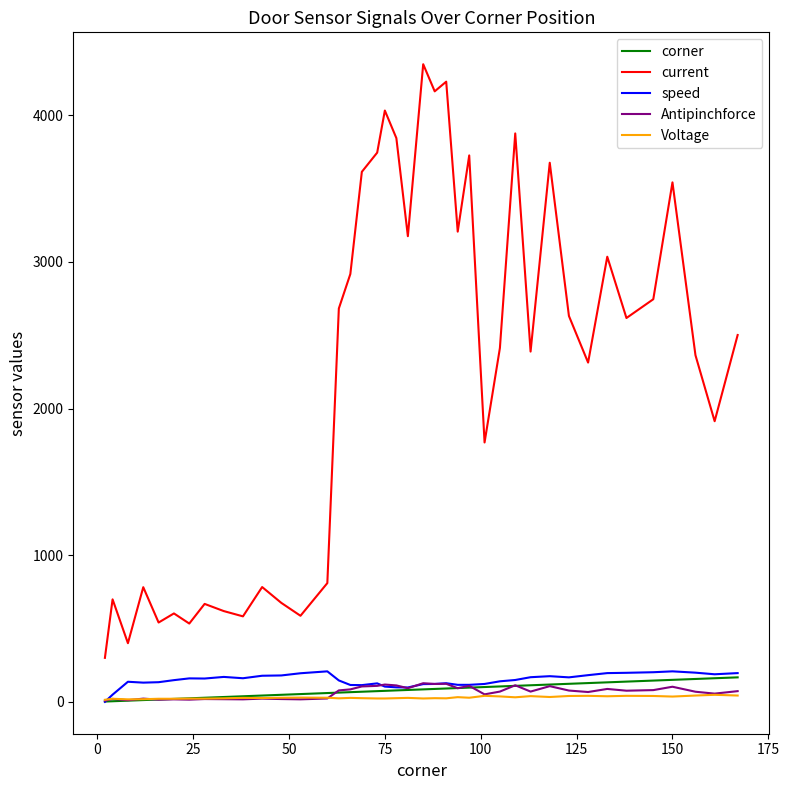

Which series has the largest range (max minus min)?

current